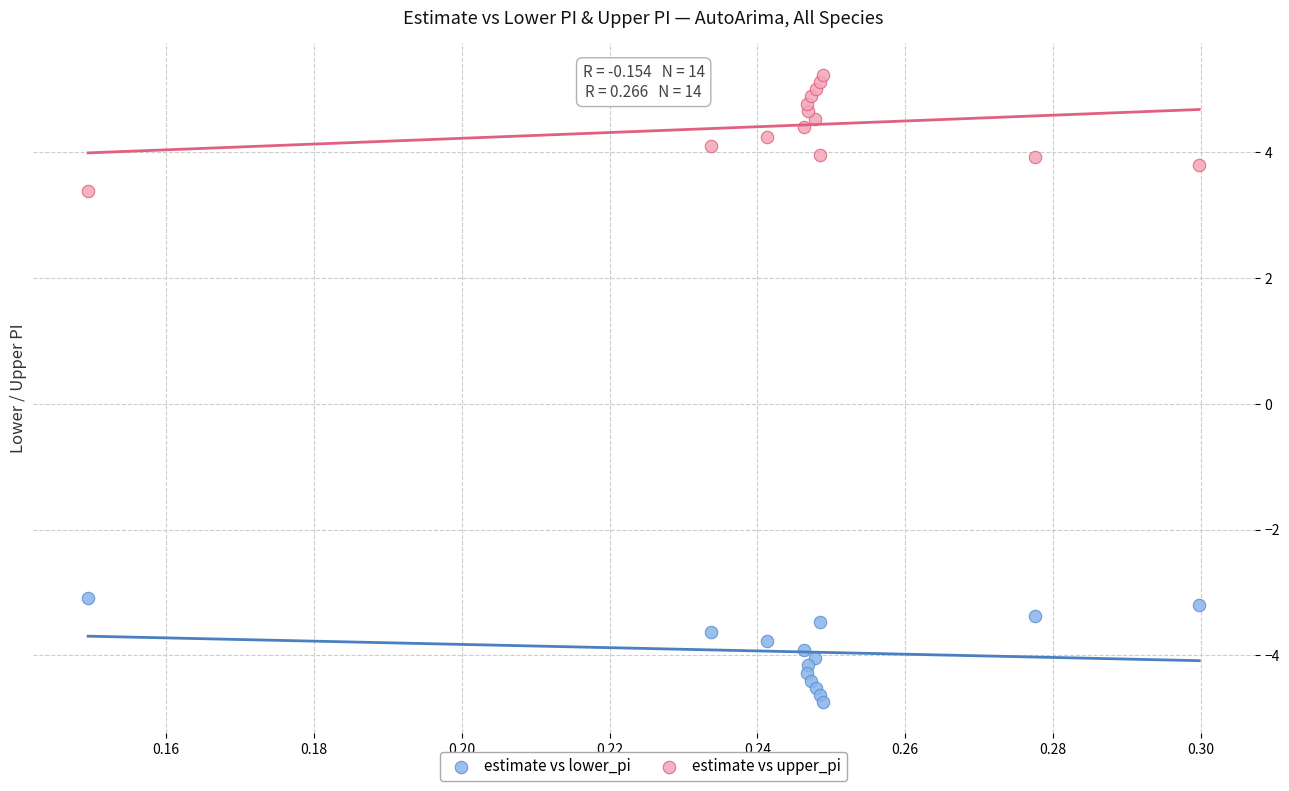

What are all the series names shown in the legend?

estimate vs lower_pi, estimate vs upper_pi